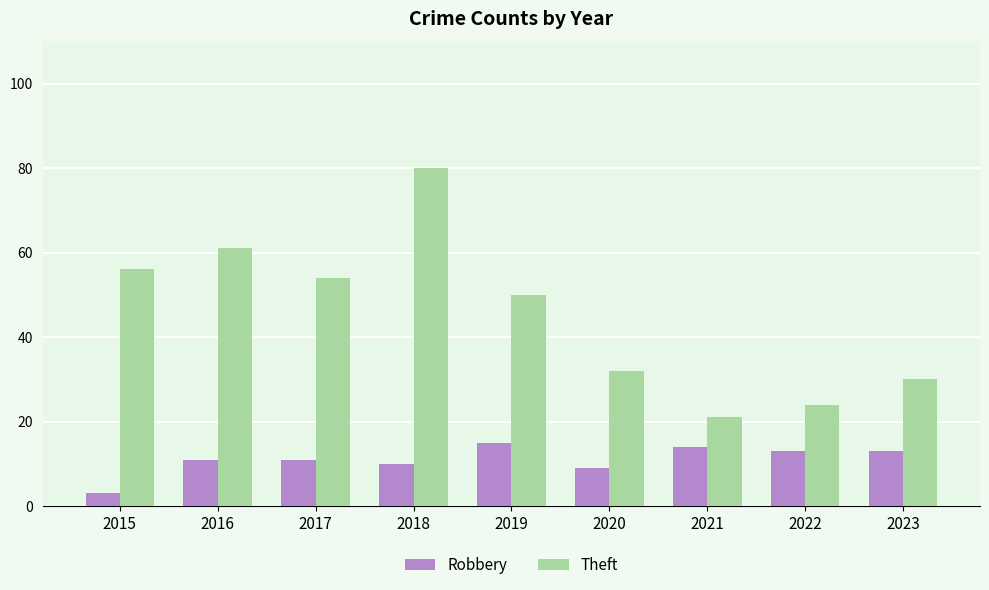

Rank the series by their maximum value, from highest to lowest.

Theft, Robbery